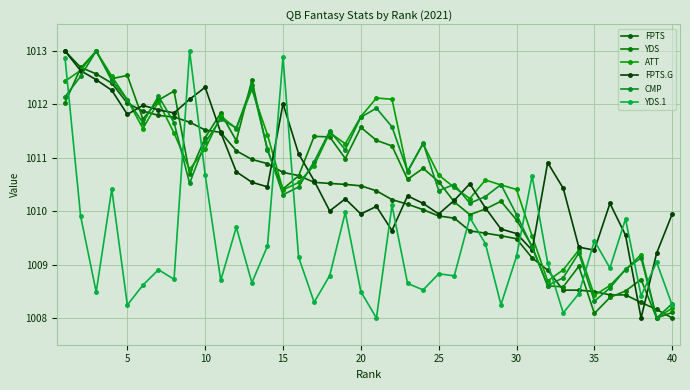

Which category has the lowest value across all series?

40